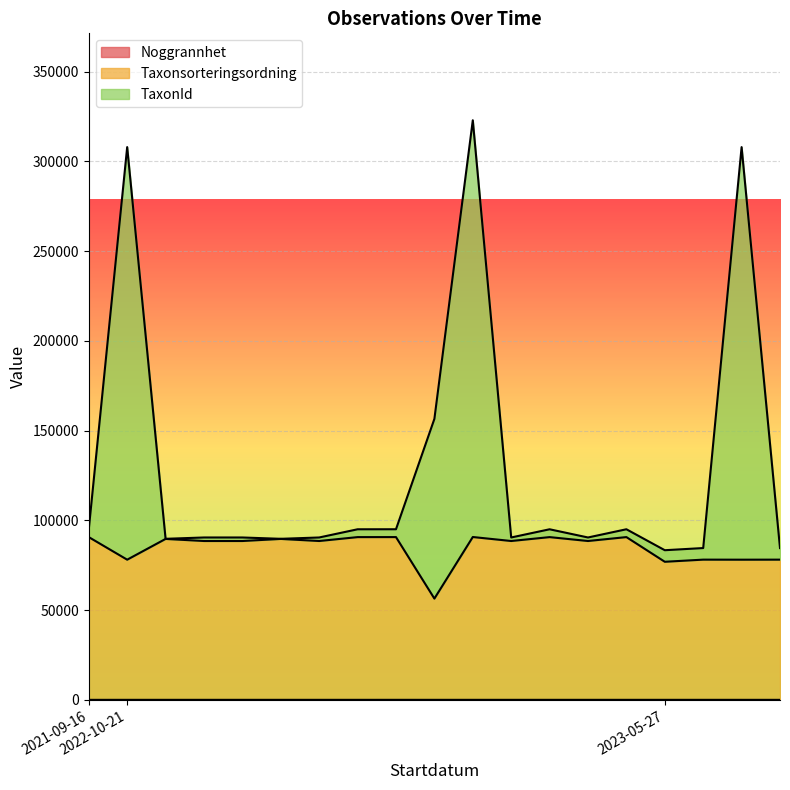

Reading left to right, list all the values displayed in this chart.

Noggrannhet: 1	5	5	5	5	5	5	5	10	5	5	5	5	5	5	5	5	4	3
Taxonsorteringsordning: 90654	78077	89638	88481	88481	89638	88481	90650	90663	56400	90704	88481	90650	88481	90658	76914	78103	78076	78101
TaxonId: 95018	307898	89703	90443	90443	89703	90443	95011	95027	156509	322844	90443	95011	90443	95022	83351	84556	307897	84554